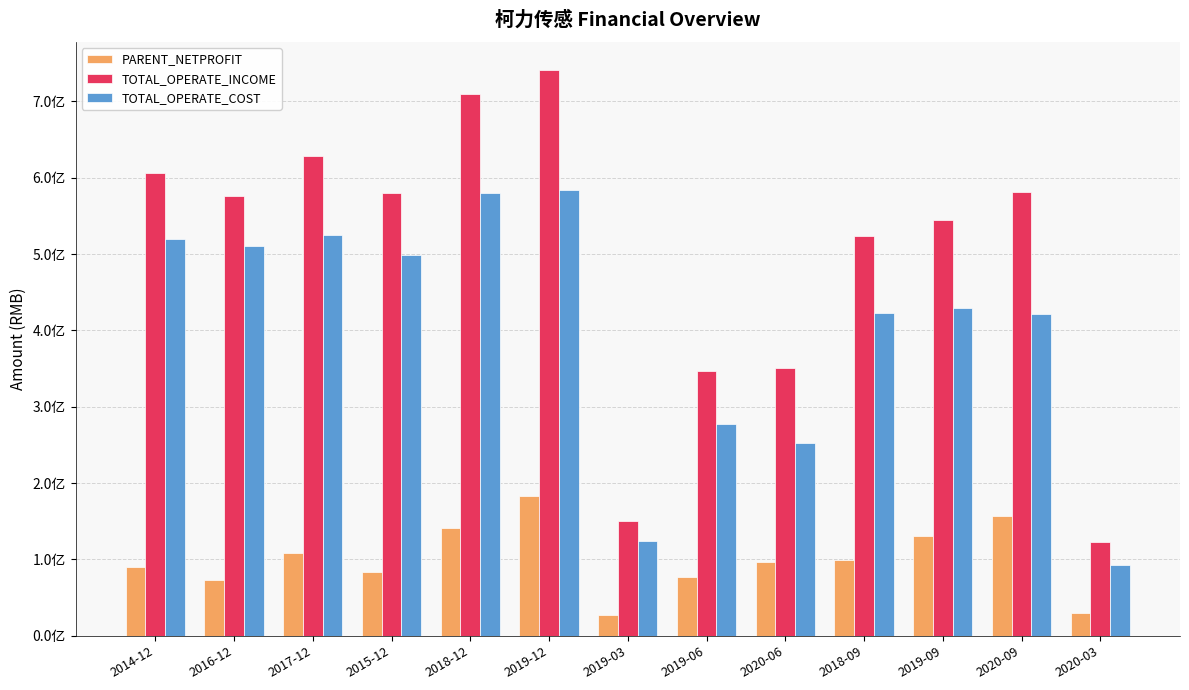

The TOTAL_OPERATE_COST series shows 277129747.5 at 2019-06. True or false?

True